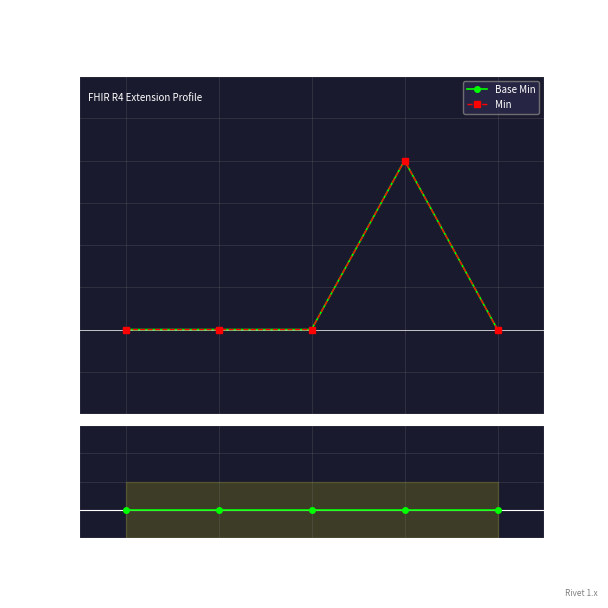

True or false: Base Min has a value of 1 at Extension.va.

False